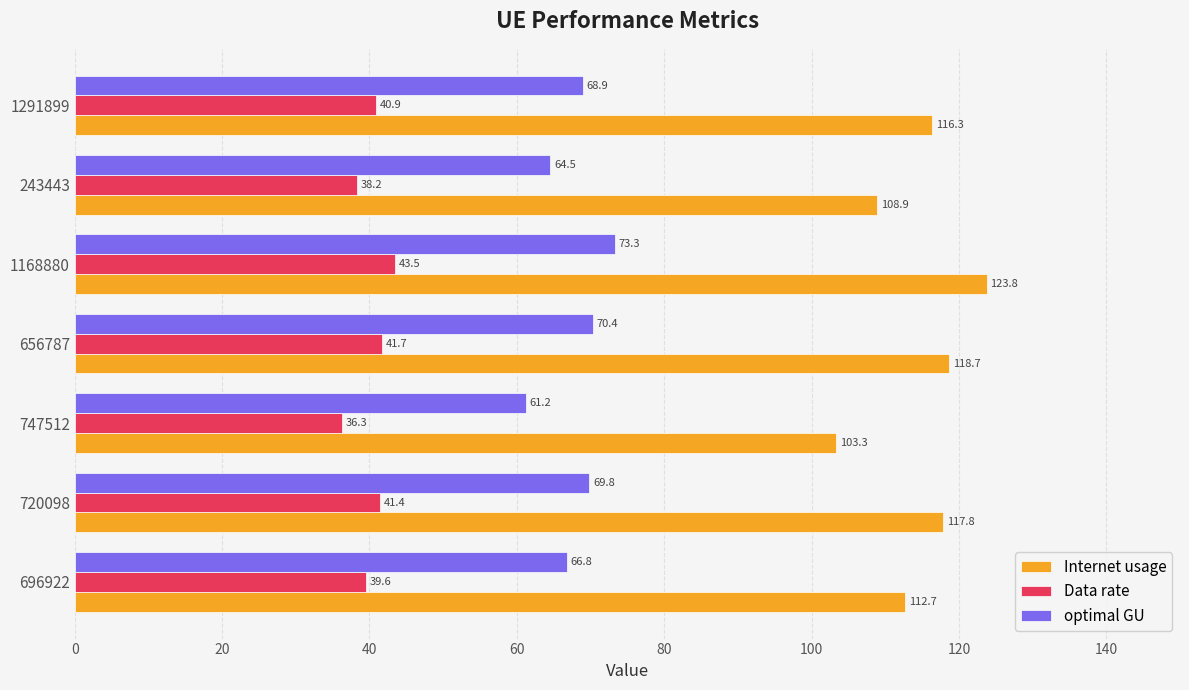

What is the average value of the Data rate series?

40.2